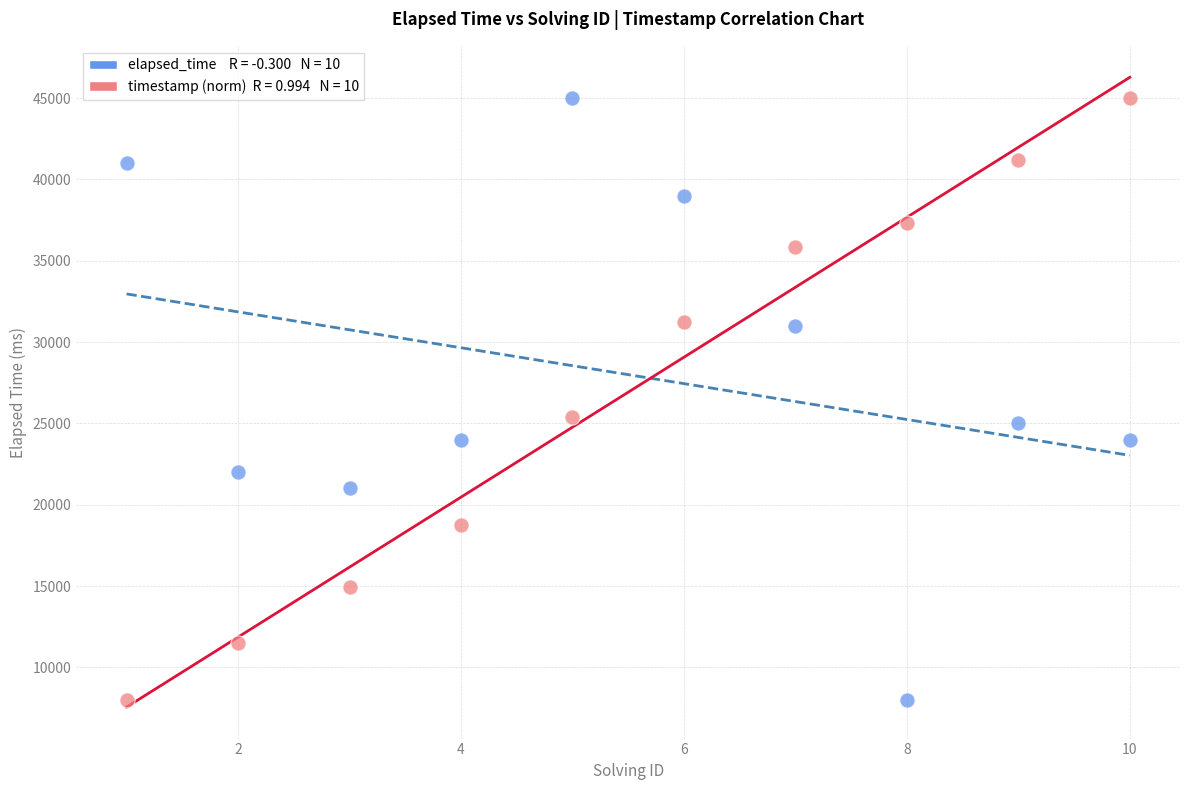

Across all data points, what is the range of Y values (max minus min)?

37000.0